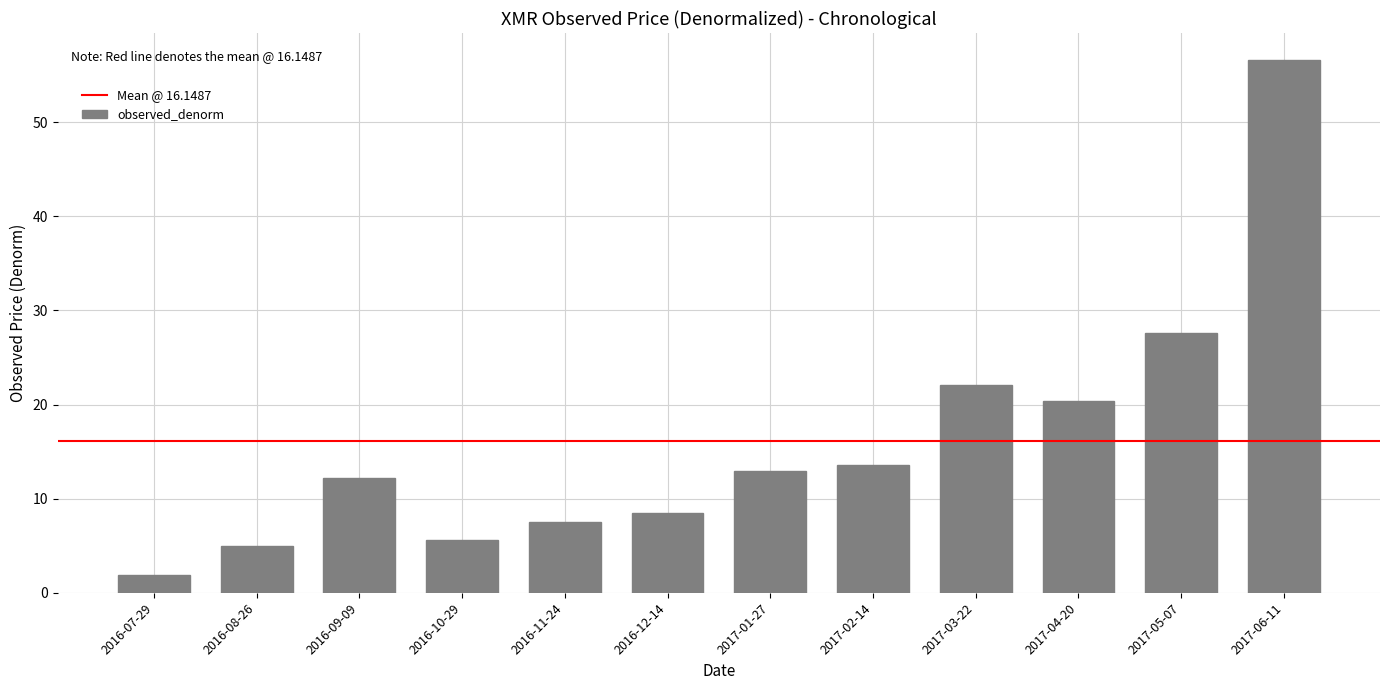

Reading right to left, transcribe all the data shown in this chart.

56.6	27.6	20.3	22.0	13.6	12.9	8.4	7.5	5.6	12.2	5.0	1.9